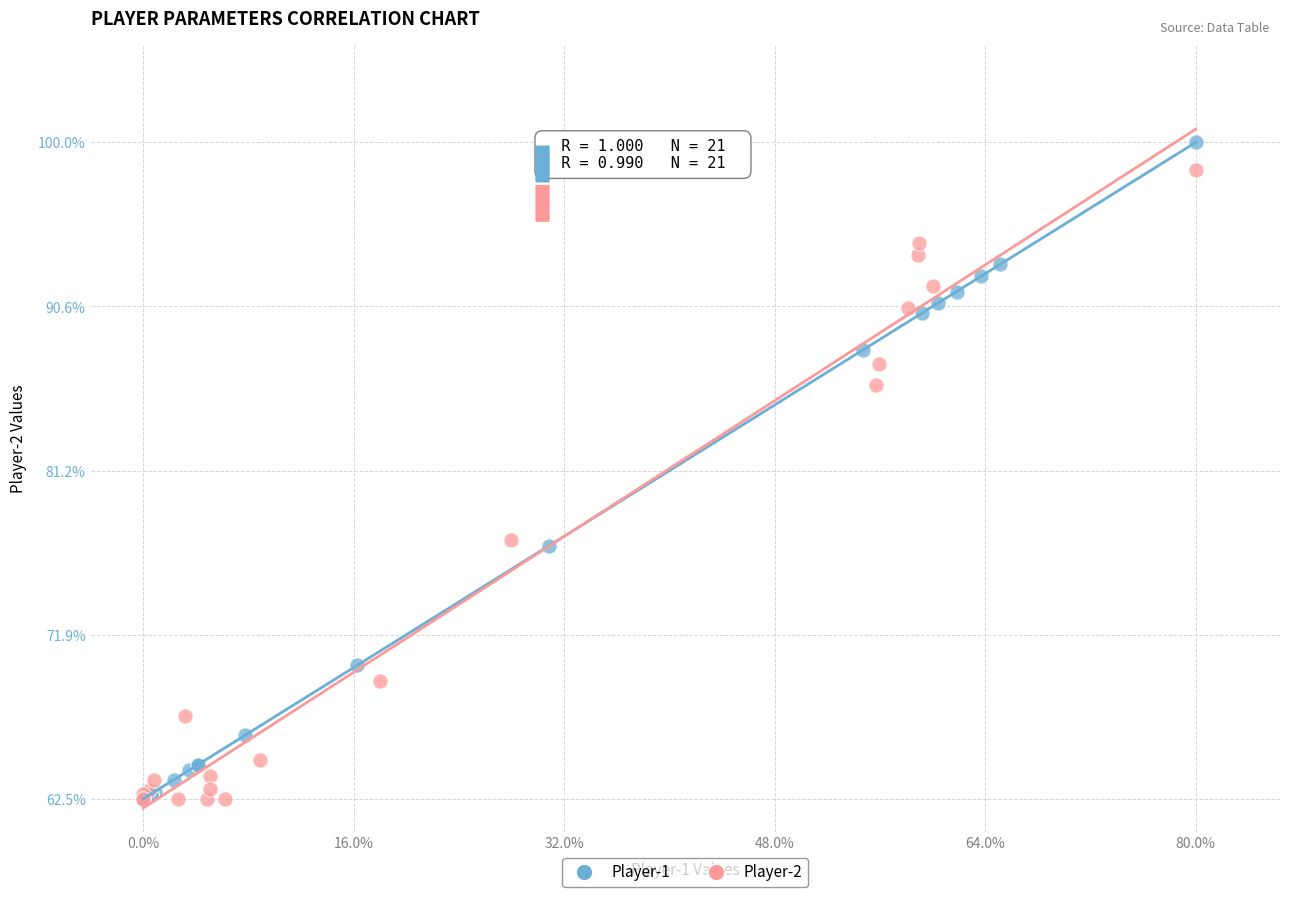

Which series has the widest spread of Y values?

Player-1